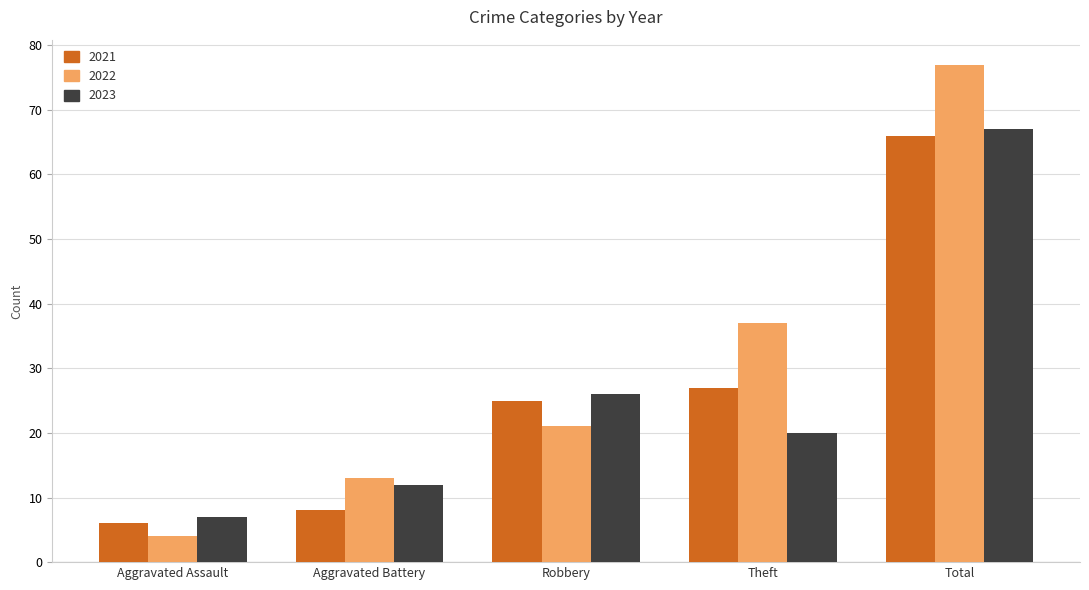

What is the approximate value of 2021 at Aggravated Battery, to the nearest 5?

10